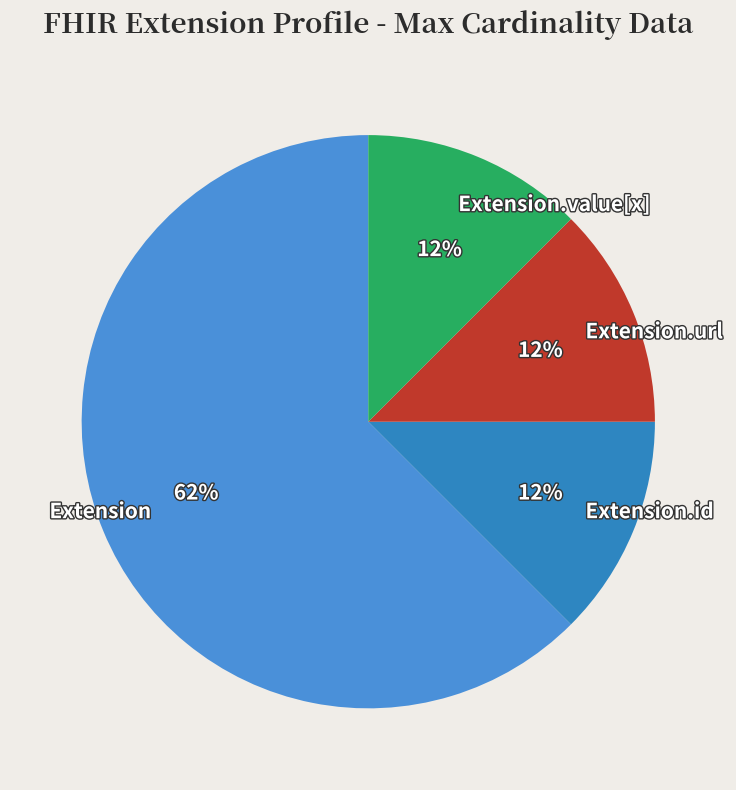

Is it true that Extension.url is 12% of the pie?

True